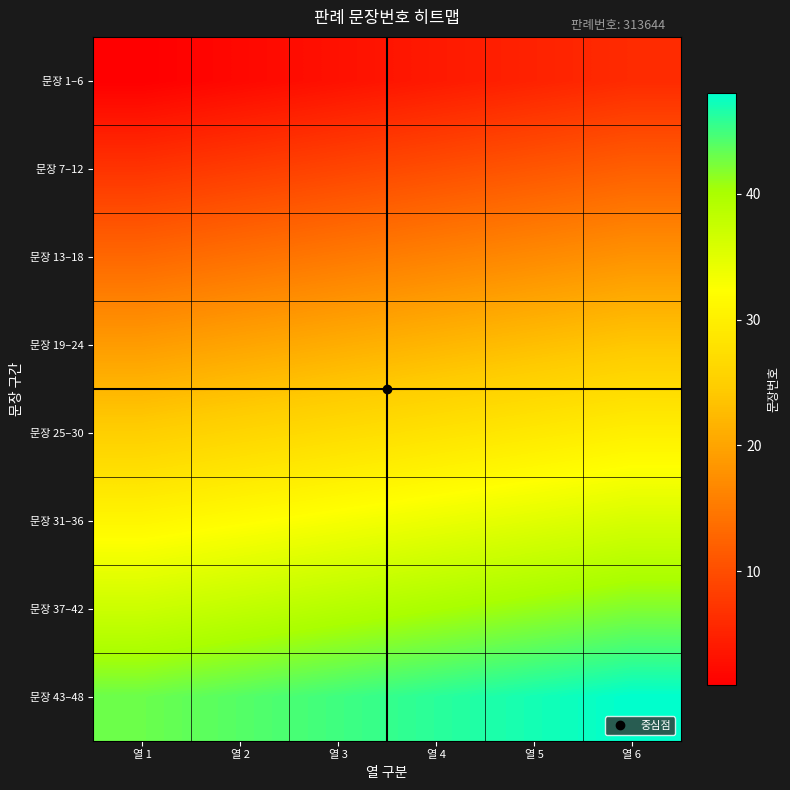

Which series has the largest range (max minus min)?

문장 1–6